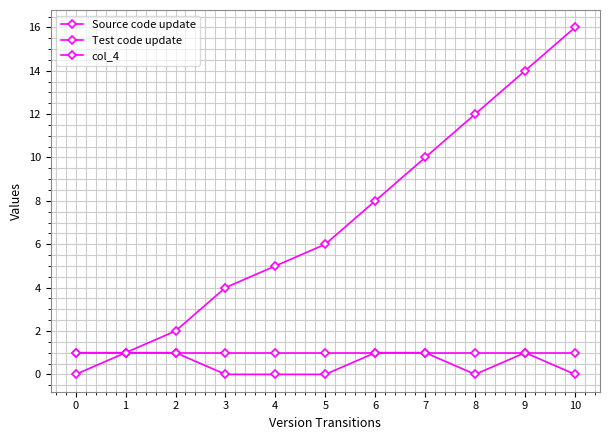

Does the chart have visible grid lines?

Yes